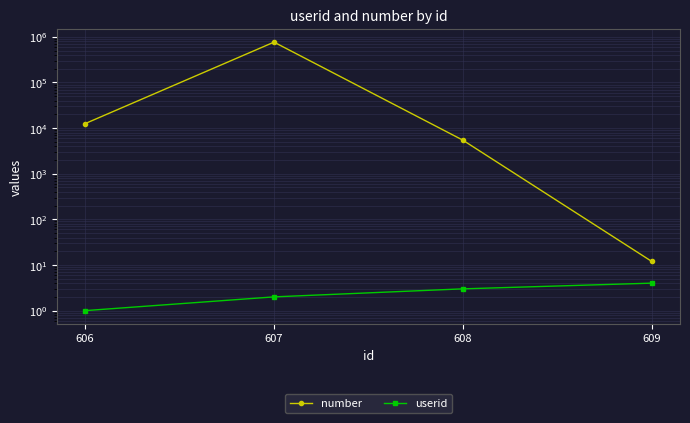

True or false: userid and number intersect in this chart.

False